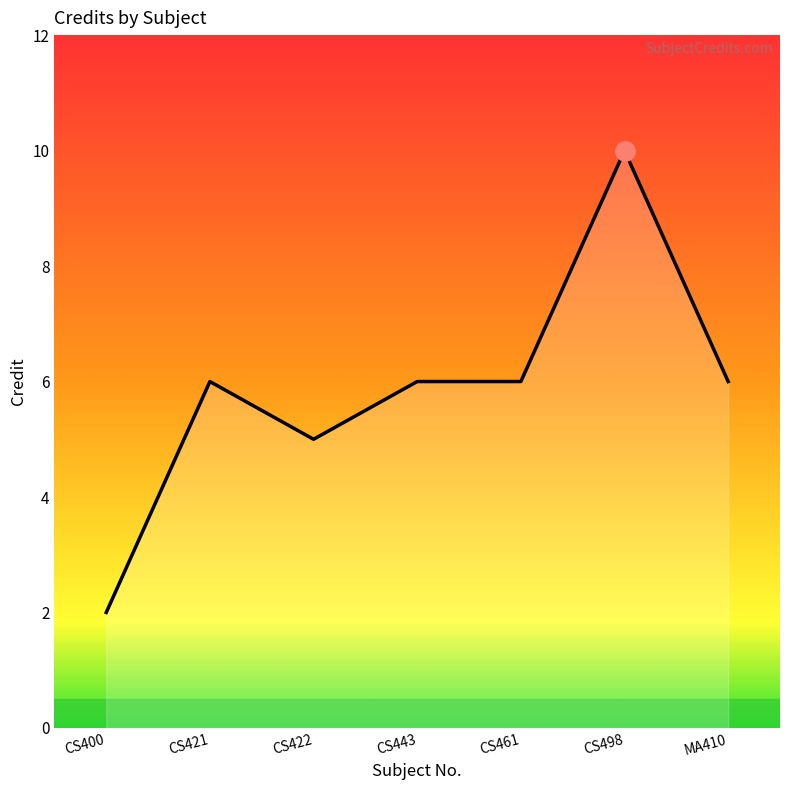

Is it true that the value at CS421 is 6?

True